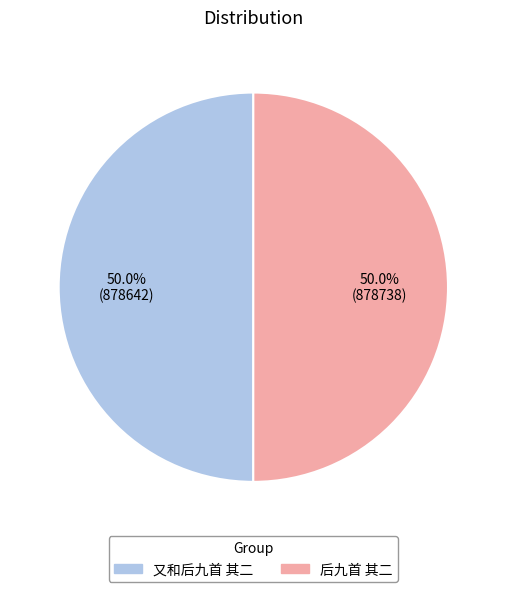

True or false: 后九首 其二 accounts for 64% of the total.

False